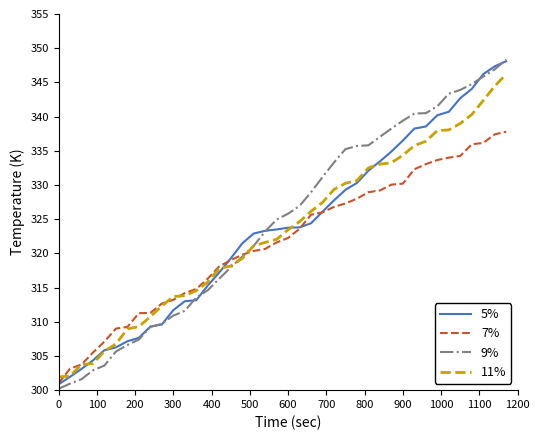

What is the highest value of the 9% series?

348.4